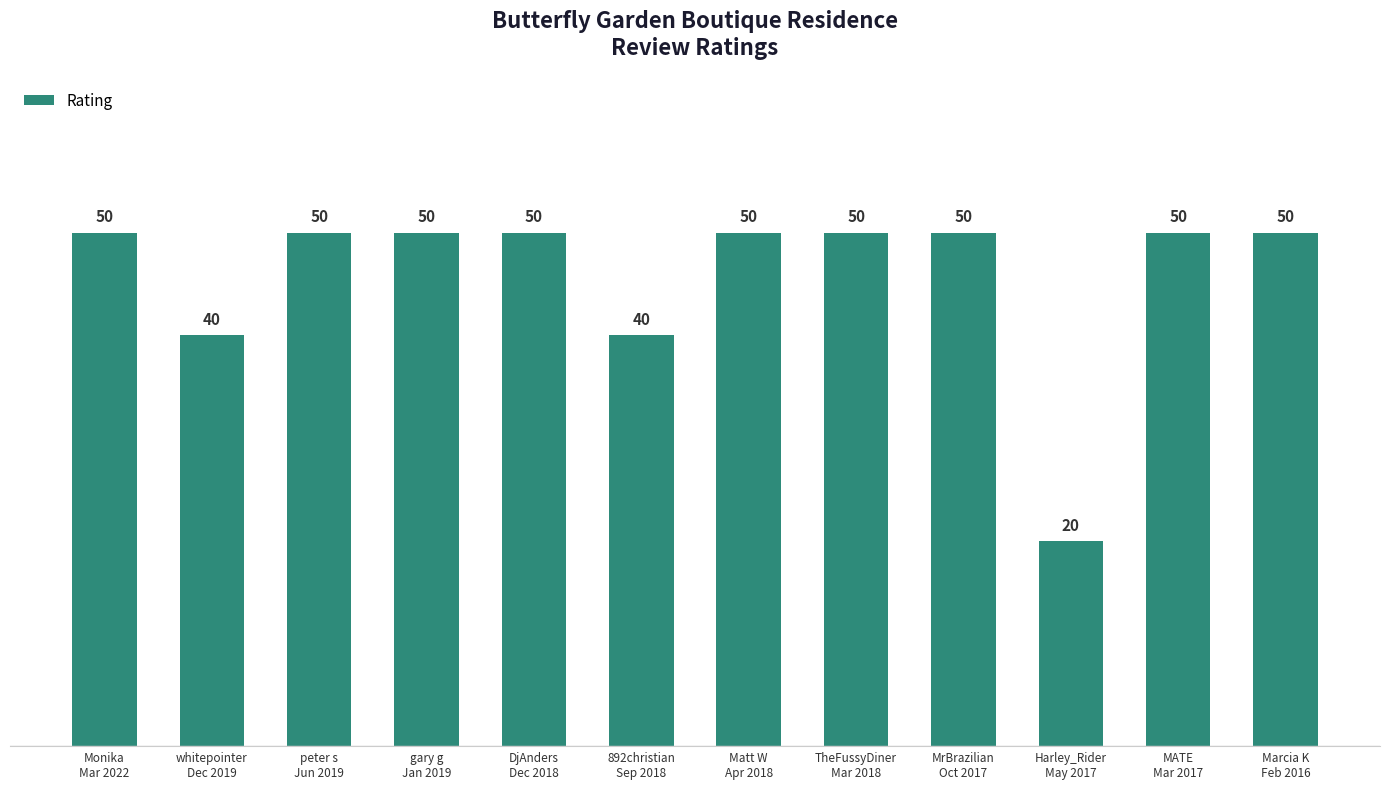

Reading left to right, extract all data points from this chart.

50	40	50	50	50	40	50	50	50	20	50	50